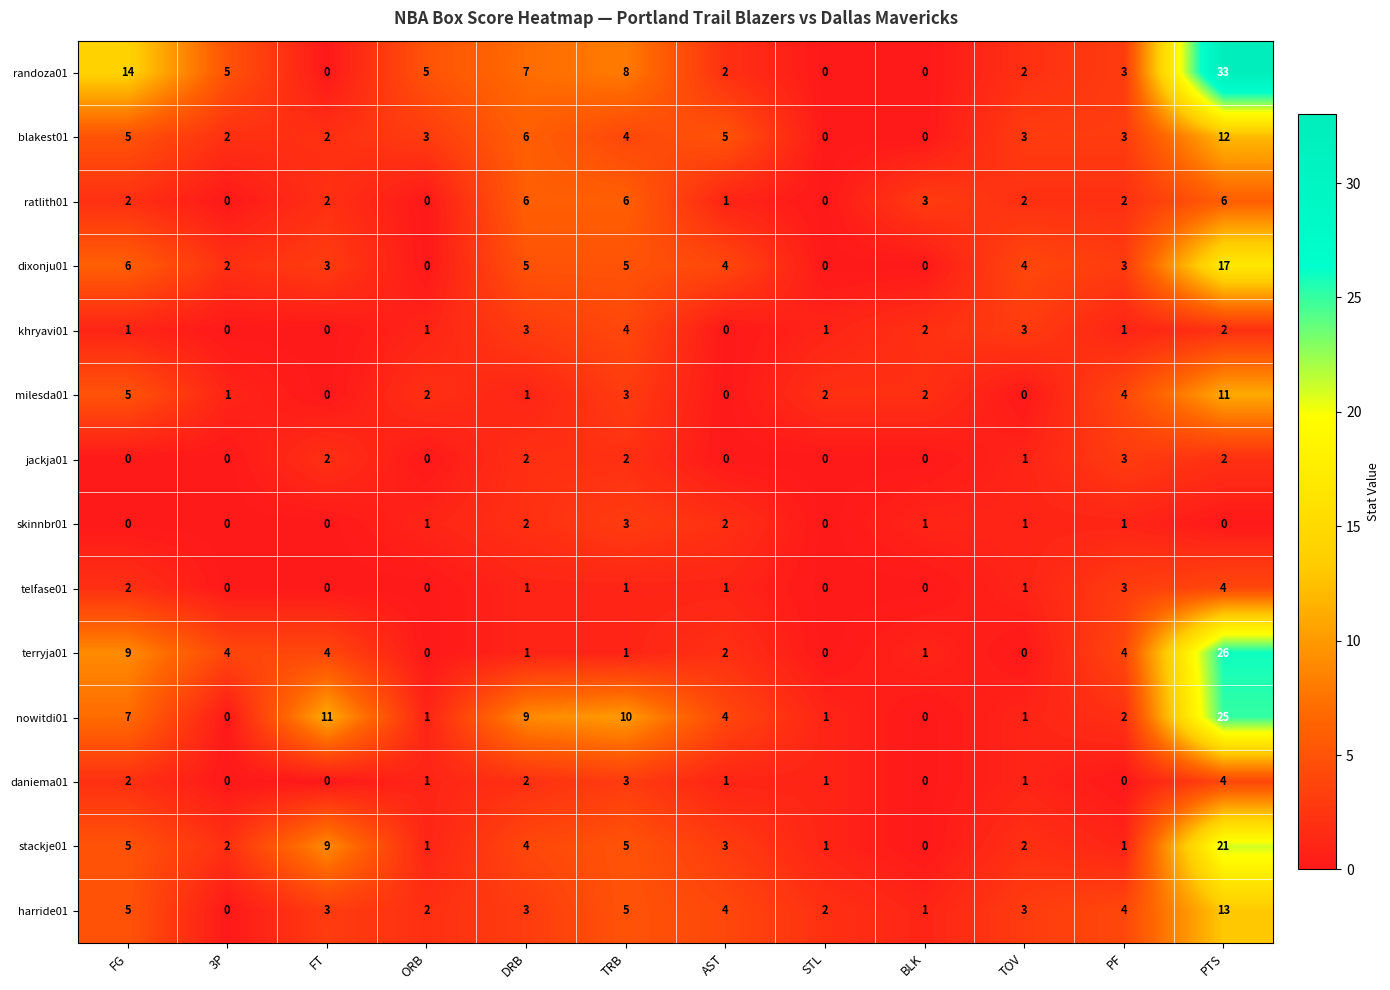

What is the difference between the highest and lowest values at TOV?

4